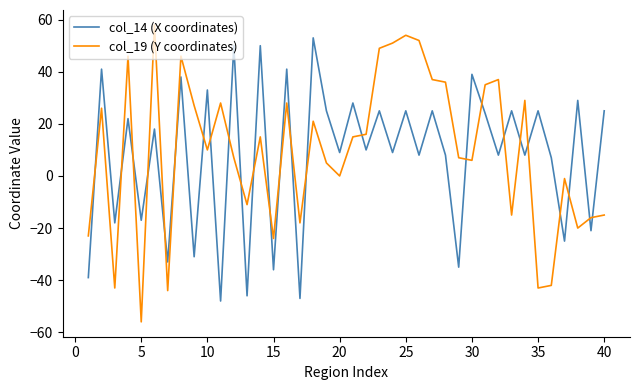

After their last crossing, which series has the higher values: col_14 (X coordinates) or col_19 (Y coordinates)?

col_14 (X coordinates)